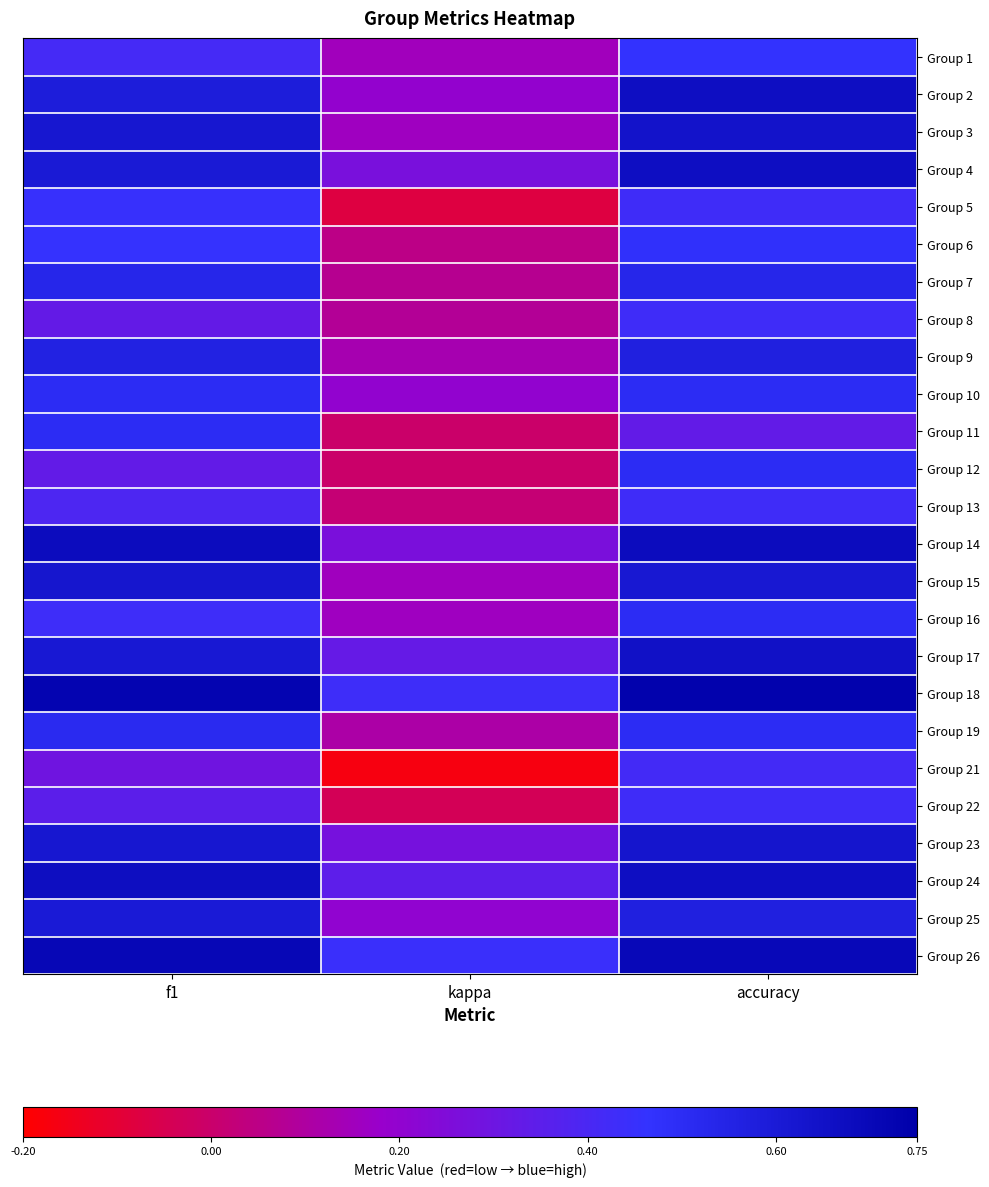

Reading left to right, list all the values displayed in this chart.

Group 1: f1=0.4	kappa=0.1	accuracy=0.5
Group 2: f1=0.6	kappa=0.2	accuracy=0.7
Group 3: f1=0.6	kappa=0.2	accuracy=0.6
Group 4: f1=0.6	kappa=0.3	accuracy=0.7
Group 5: f1=0.5	kappa=-0.1	accuracy=0.4
Group 6: f1=0.5	kappa=0.0	accuracy=0.5
Group 7: f1=0.5	kappa=0.1	accuracy=0.5
Group 8: f1=0.3	kappa=0.1	accuracy=0.4
Group 9: f1=0.6	kappa=0.1	accuracy=0.6
Group 10: f1=0.5	kappa=0.2	accuracy=0.5
Group 11: f1=0.5	kappa=0.0	accuracy=0.3
Group 12: f1=0.3	kappa=0.0	accuracy=0.5
Group 13: f1=0.4	kappa=0.0	accuracy=0.4
Group 14: f1=0.7	kappa=0.3	accuracy=0.7
Group 15: f1=0.6	kappa=0.2	accuracy=0.6
Group 16: f1=0.4	kappa=0.2	accuracy=0.5
Group 17: f1=0.6	kappa=0.3	accuracy=0.7
Group 18: f1=0.7	kappa=0.4	accuracy=0.7
Group 19: f1=0.5	kappa=0.1	accuracy=0.5
Group 21: f1=0.3	kappa=-0.2	accuracy=0.4
Group 22: f1=0.4	kappa=-0.0	accuracy=0.4
Group 23: f1=0.6	kappa=0.3	accuracy=0.6
Group 24: f1=0.7	kappa=0.3	accuracy=0.7
Group 25: f1=0.6	kappa=0.2	accuracy=0.6
Group 26: f1=0.7	kappa=0.4	accuracy=0.7